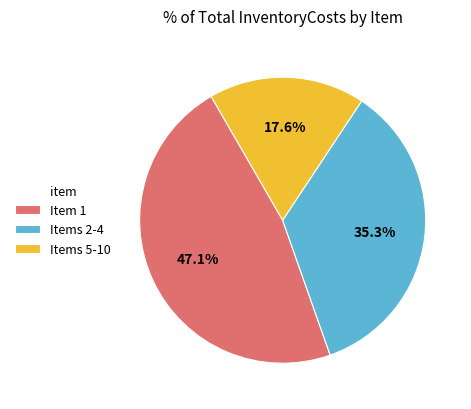

What percentage is NOT represented by Items 5-10?

82.4%